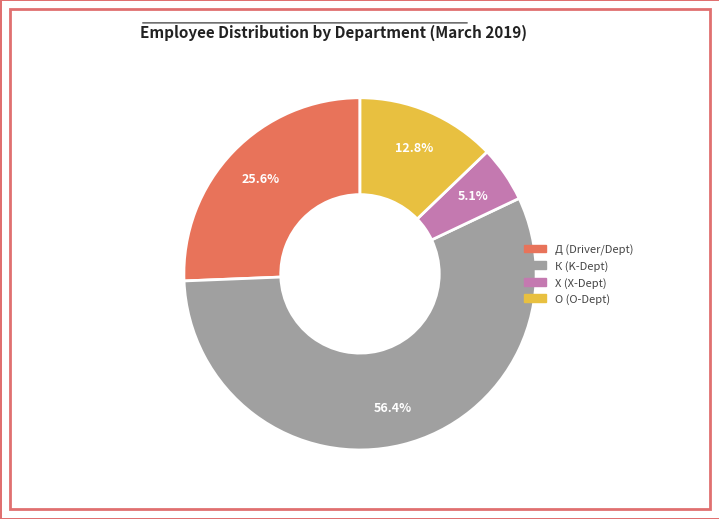

Which category has the smallest portion of the pie?

Х